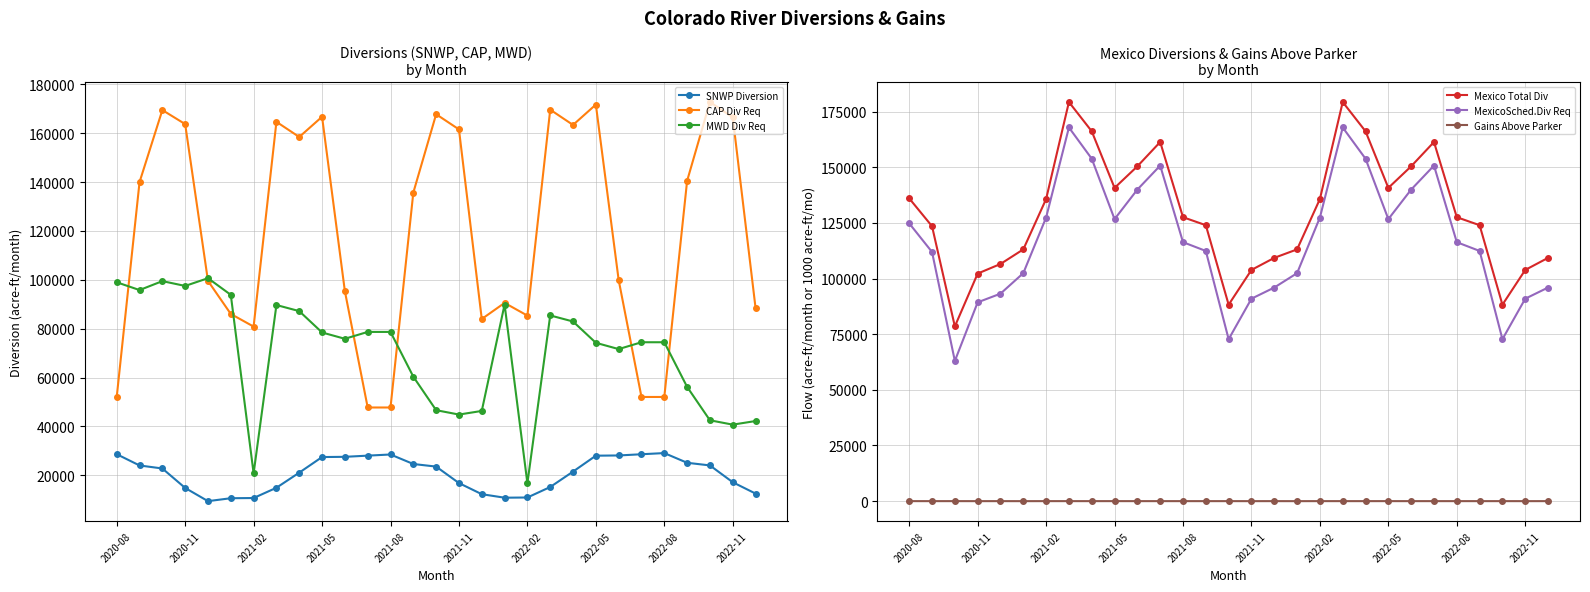

True or false: Mexico Total Div and MexicoSched.Div Req cross at least once.

False